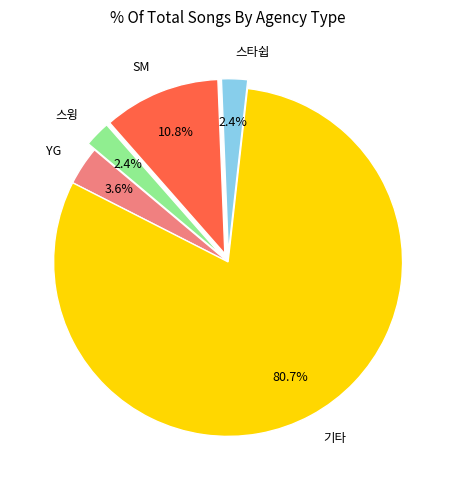

To the nearest percent, what is the combined percentage of YG and 스타쉽?

6%